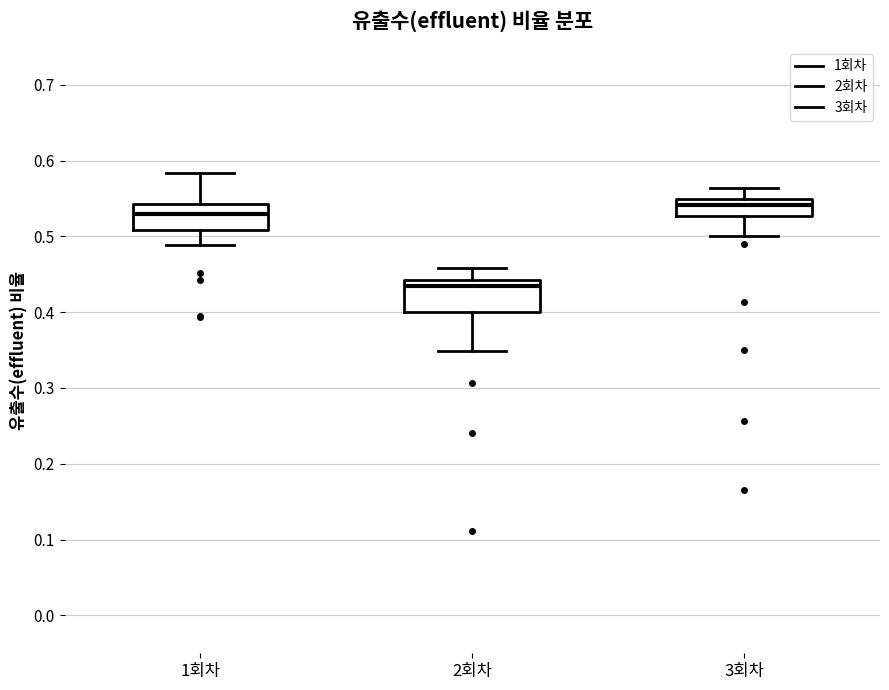

Where does the lower whisker of the box for 1회차 end on the y-axis? The values are not printed on the chart, so give them approximately, as read against the axis.

0.49